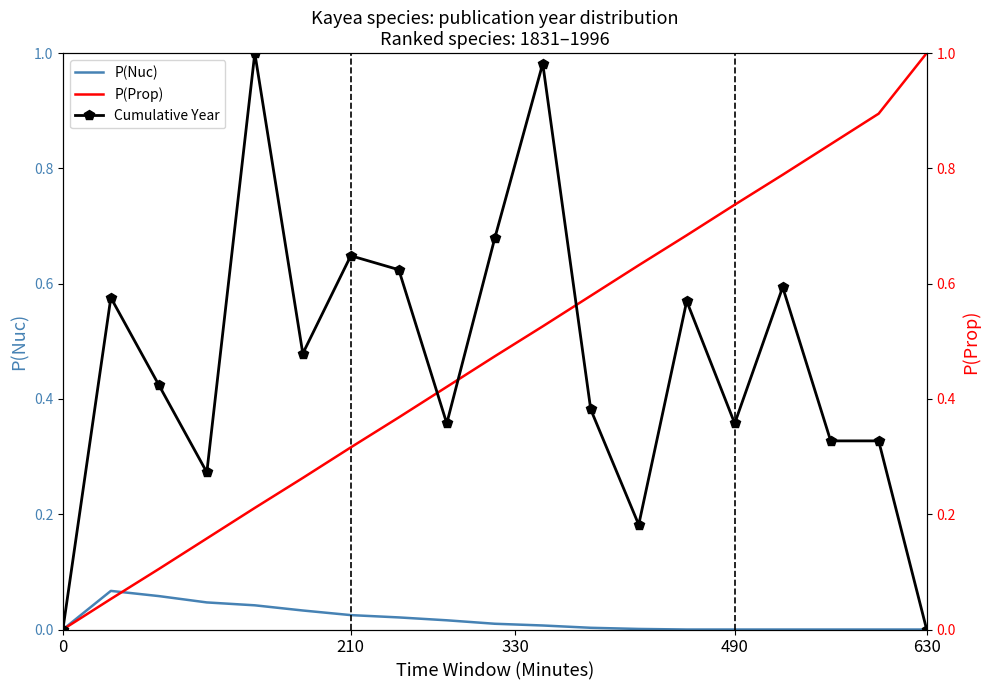

What position from the left is 490?

15